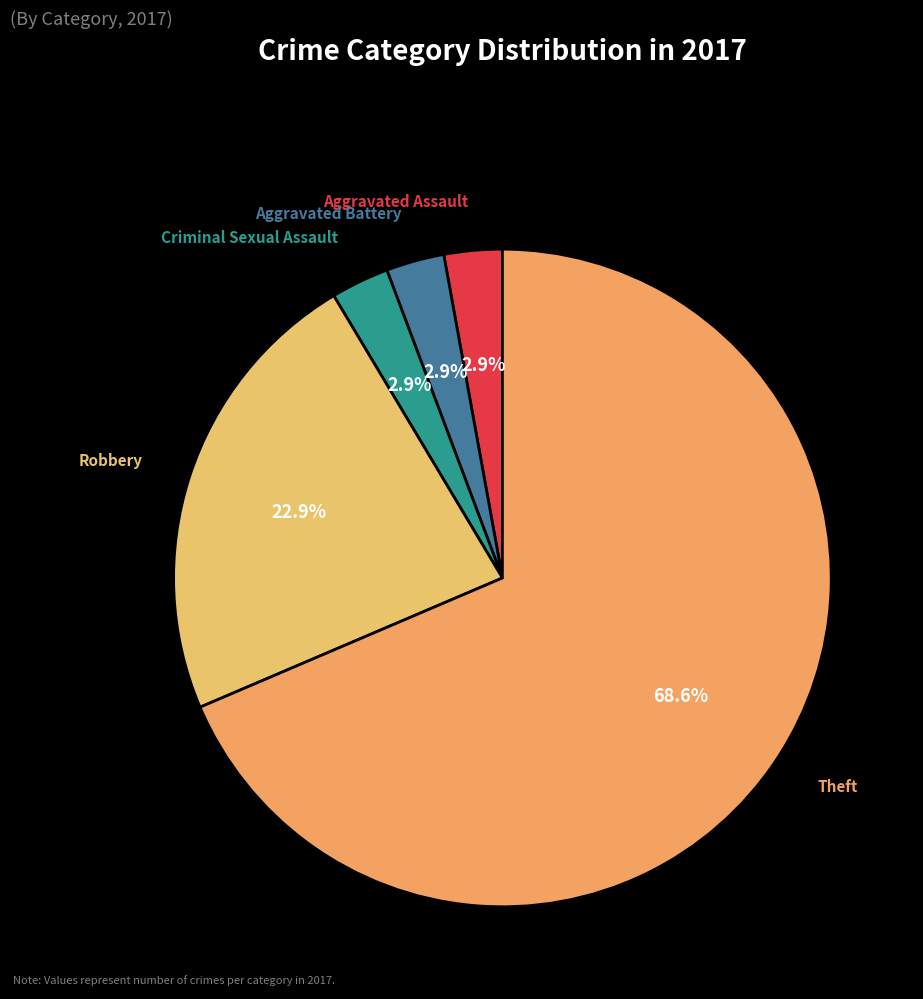

To the nearest percent, what portion does Robbery represent?

23%